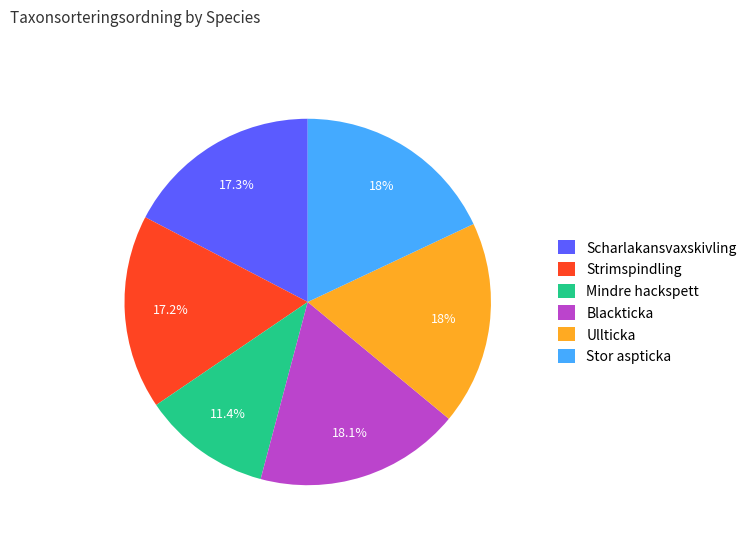

Is there any slice that represents more than half of the pie?

No